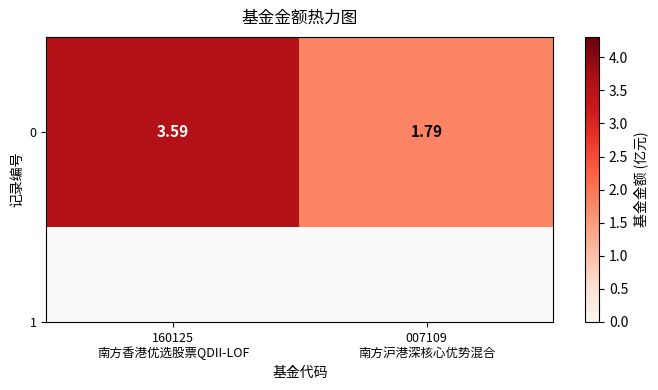

How many data points does each series have?

2